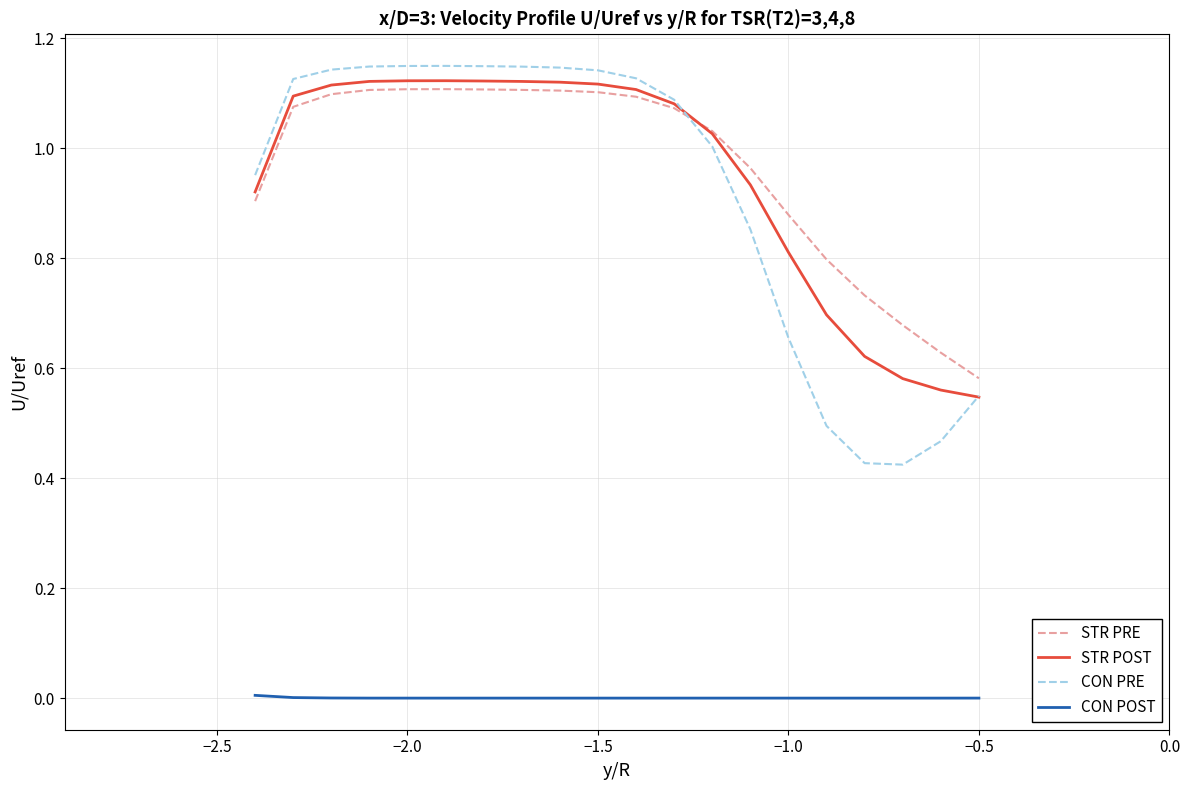

True or false: CON PRE and CON POST cross at least once.

False